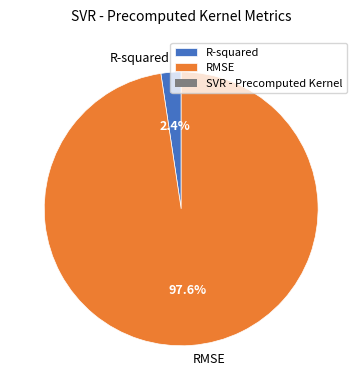

What portion of the pie excludes RMSE?

2.4%